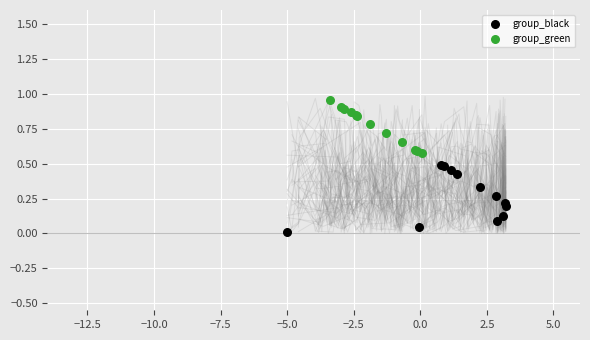

Which series contains the lowest Y value?

group_black